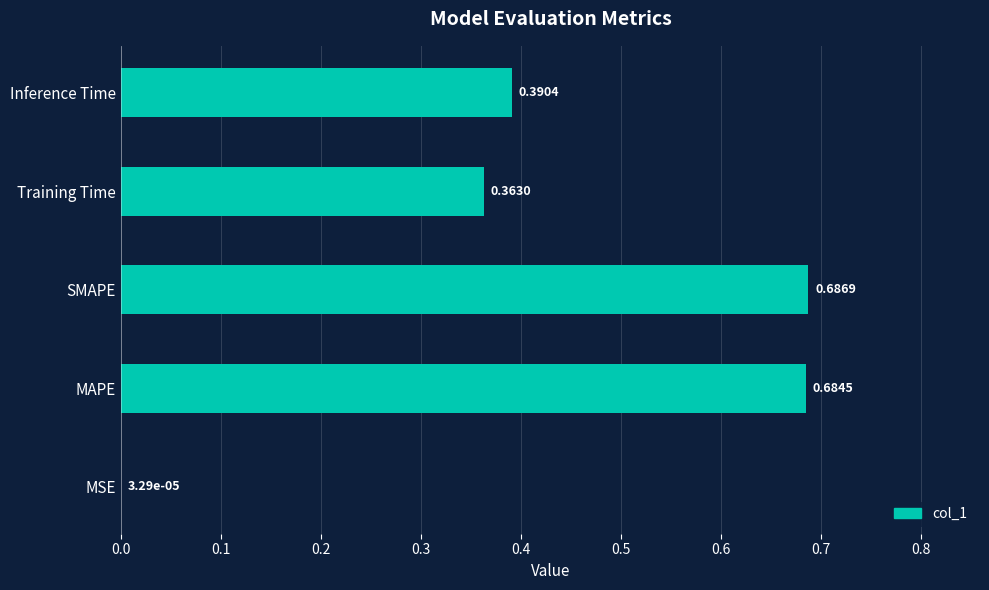

Are the bars grouped side by side (vs. stacked)?

No